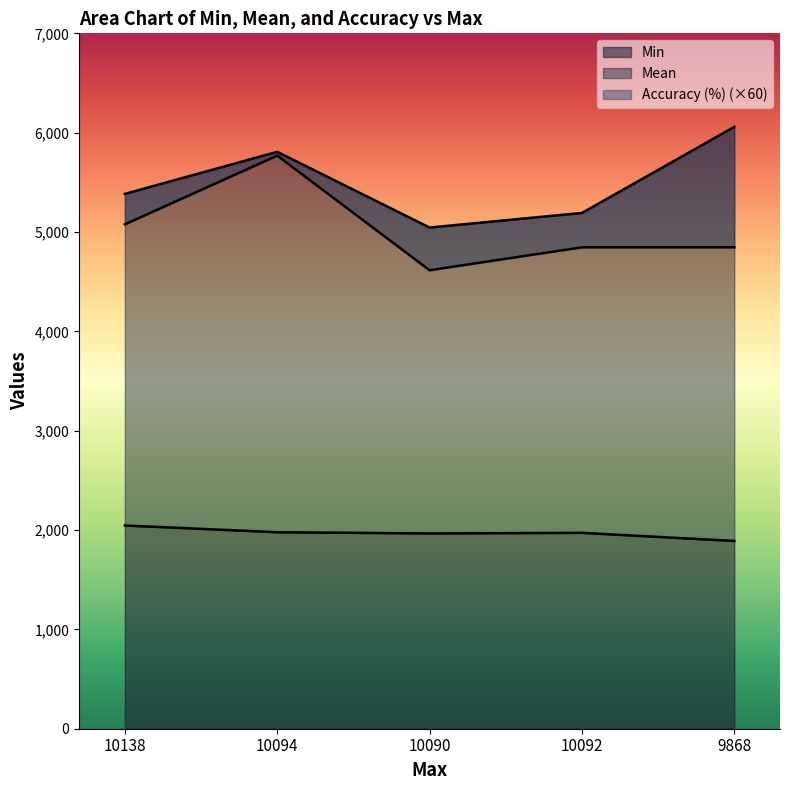

In Accuracy (%), how many points are higher than both neighbors (excluding endpoints)?

1